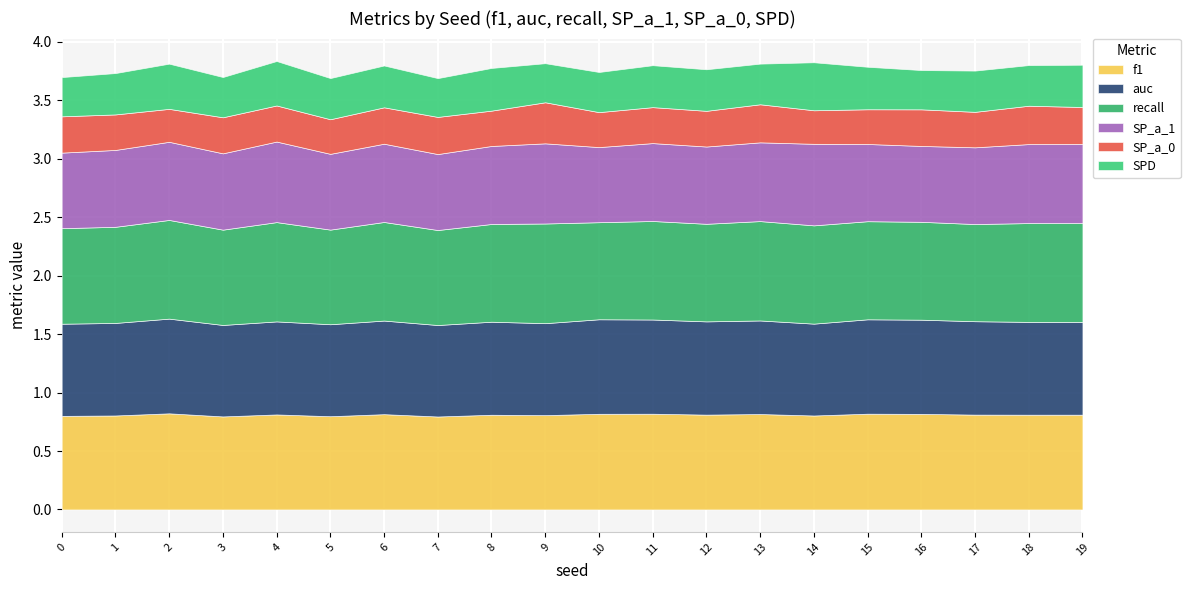

True or false: f1 has more than 1 interior local peaks.

True